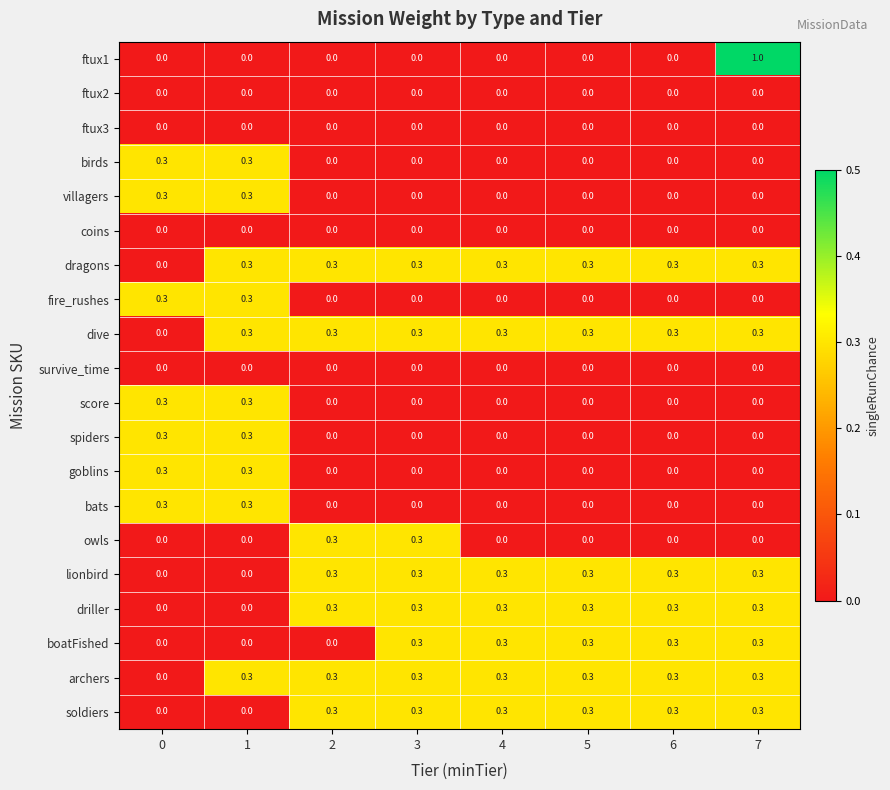

What is the total value across all series at 0?

2.1